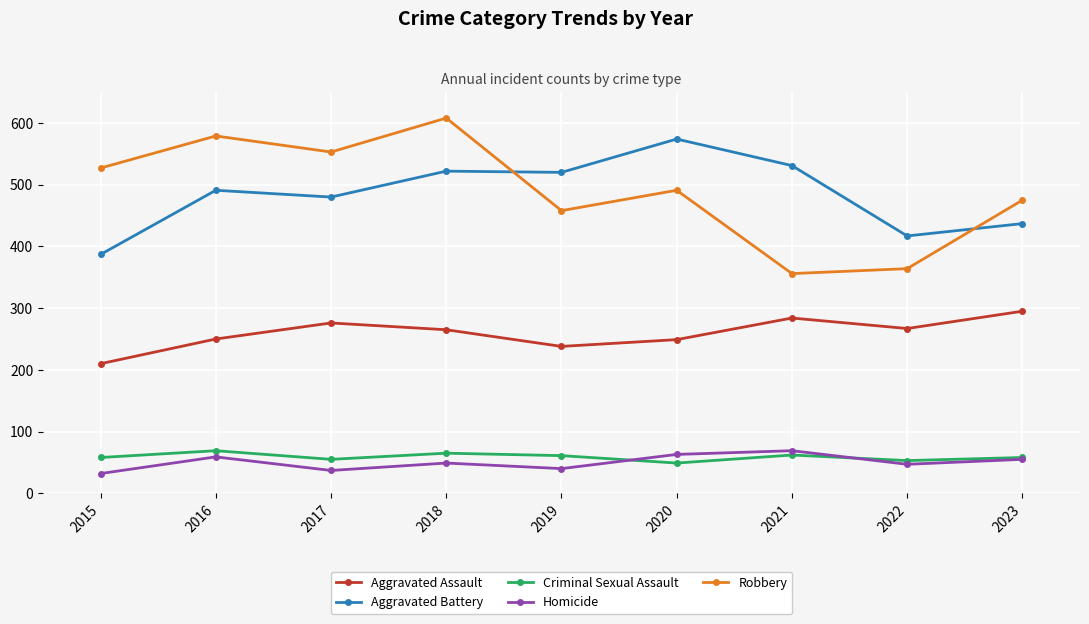

What is the sum of the Robbery values at 2022 and 2020?

855